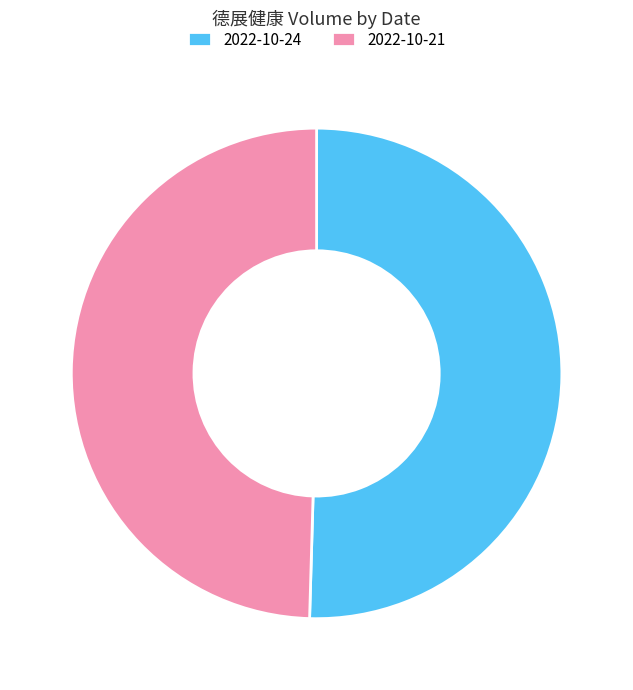

Is there a majority slice in this chart?

Yes